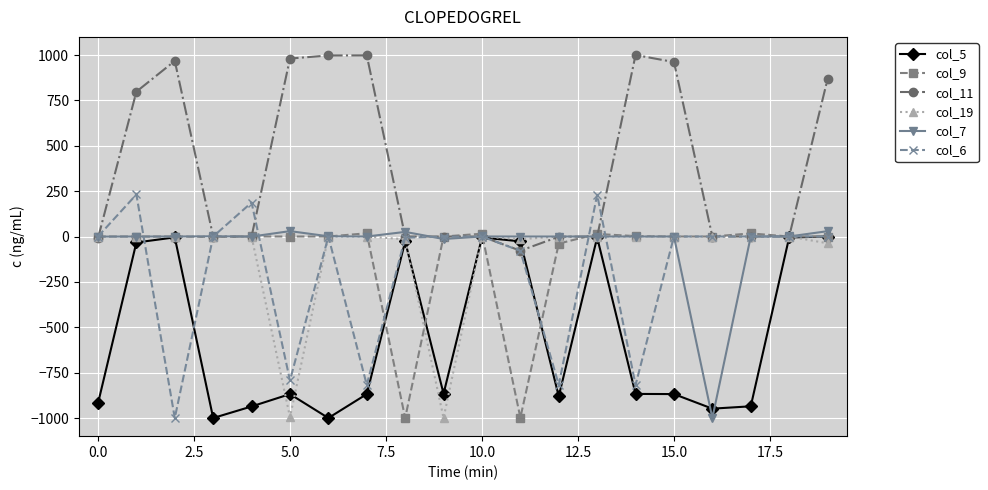

Which series has the largest total across all categories?

col_11